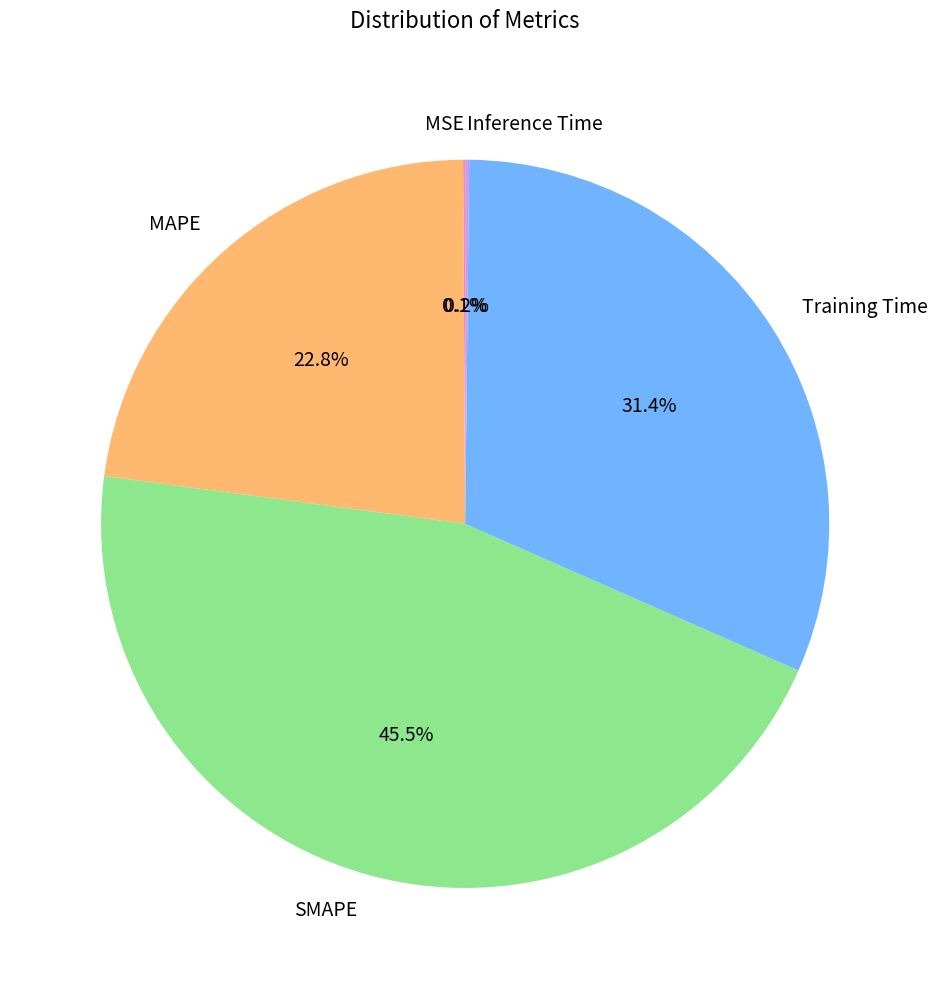

To the nearest percent, what is the average slice percentage?

20%